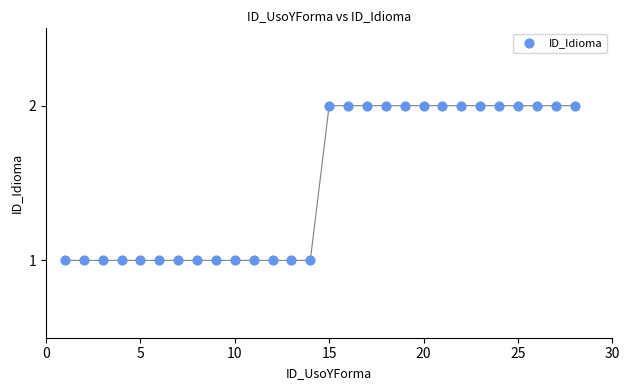

What is the range of X values (max minus min)?

27